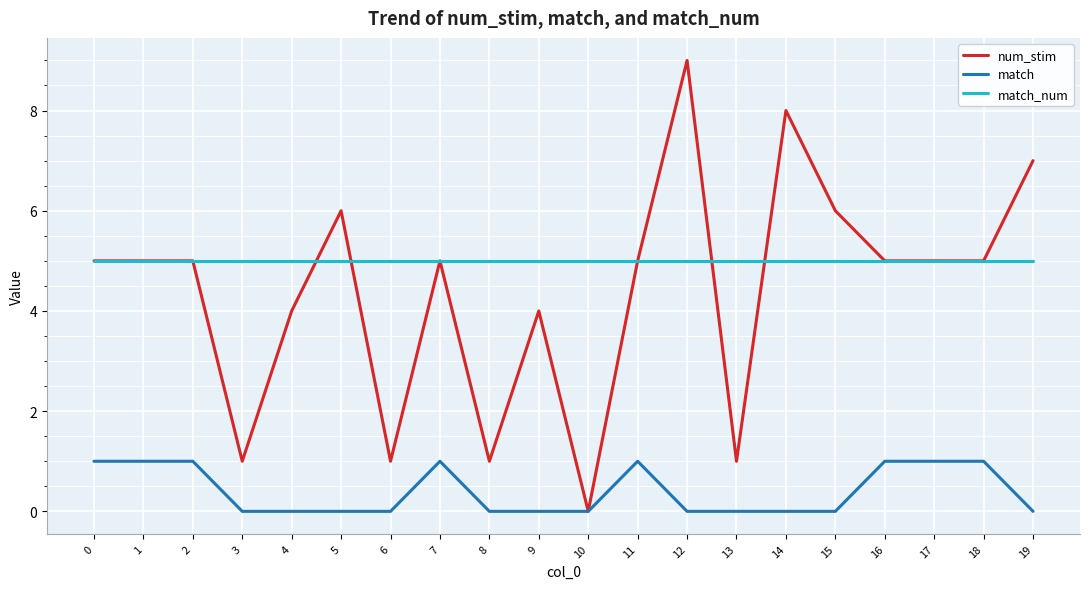

Is it true that match equals 0 at 7?

False